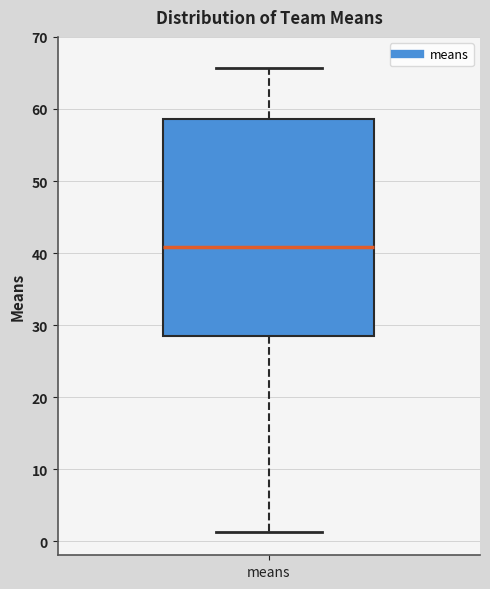

Transcribe this box plot: give where the median line is, the range the box spans, and where the two whiskers end, as read against the y-axis. The values are not printed on the chart, so give them approximately, as read against the axis.

median 41, box 28 to 59, whiskers 1 to 66